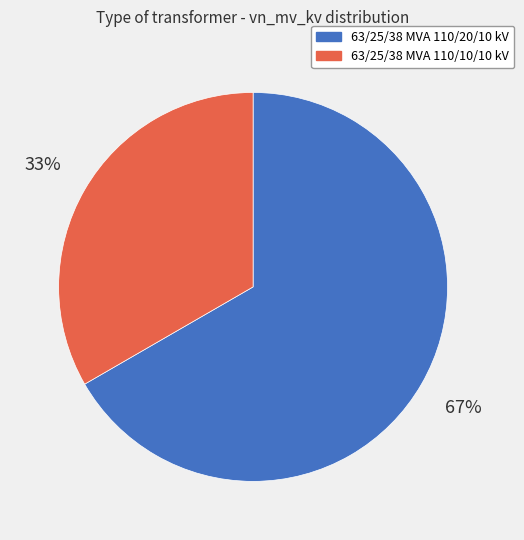

How many segments does this pie chart have?

2